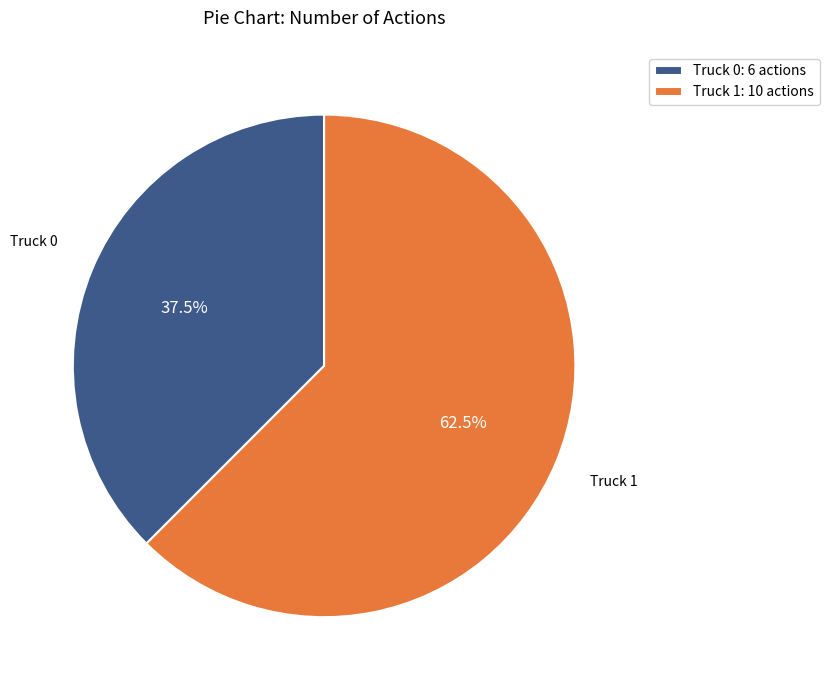

Between Truck 0 and Truck 1, which is larger?

Truck 1